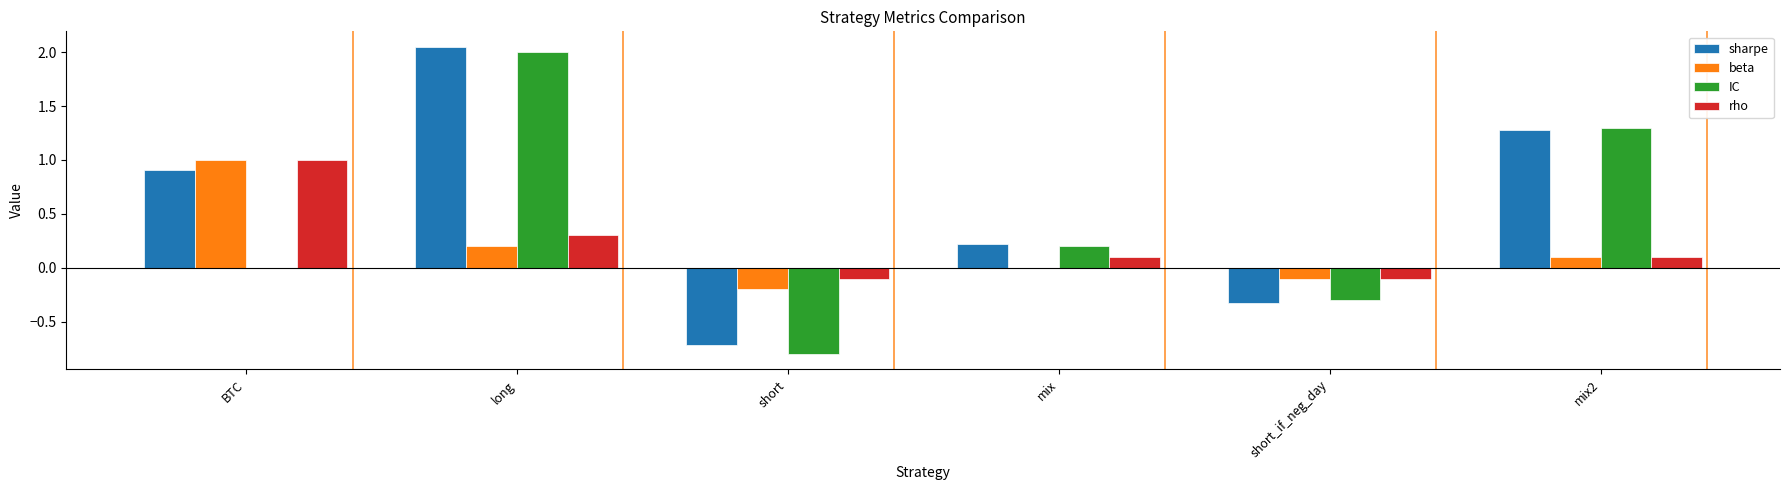

The sharpe series shows 1.4 at long. True or false?

False